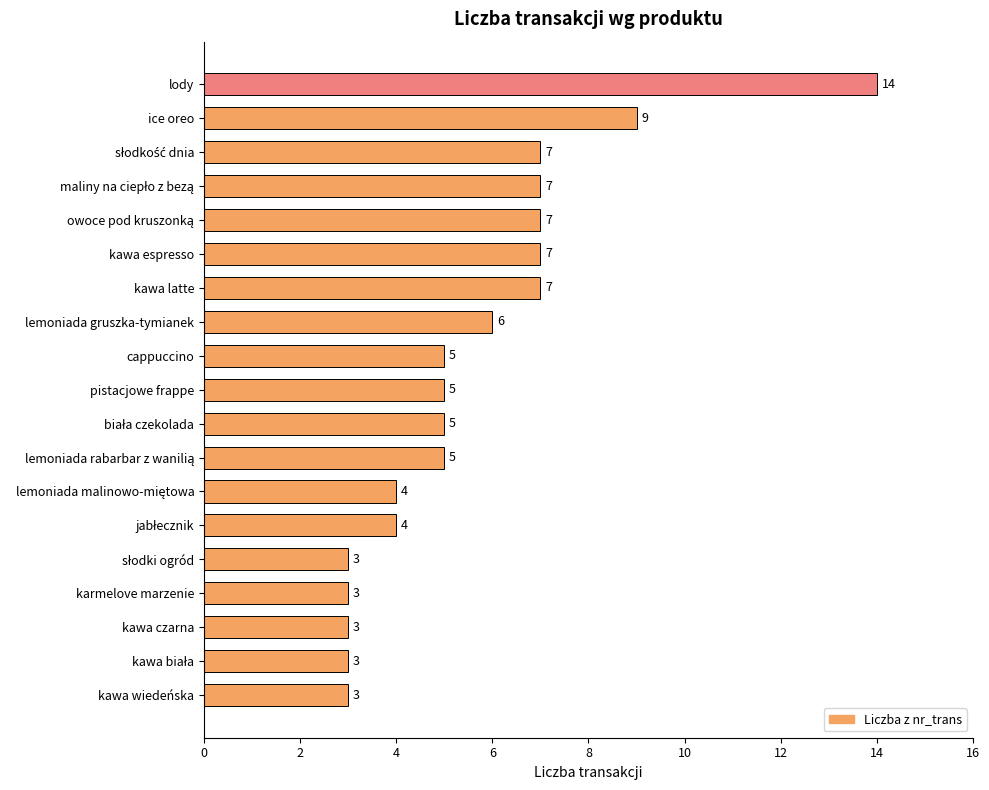

How many data points does each series have?

19